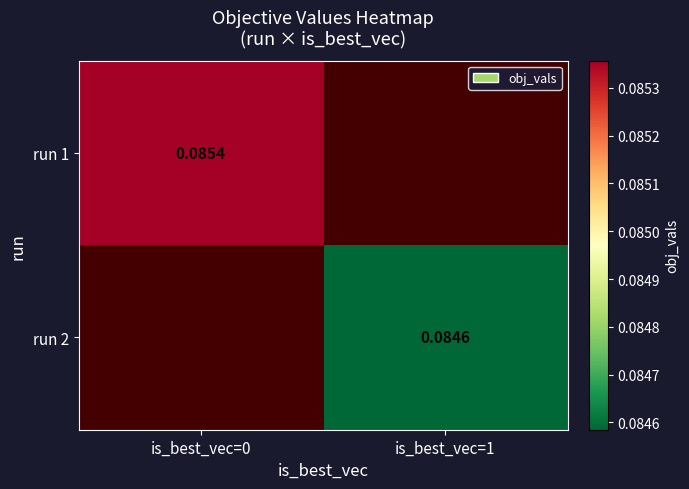

Is the value of run 1 at is_best_vec=0 greater than the value of run 2 at is_best_vec=1?

Yes